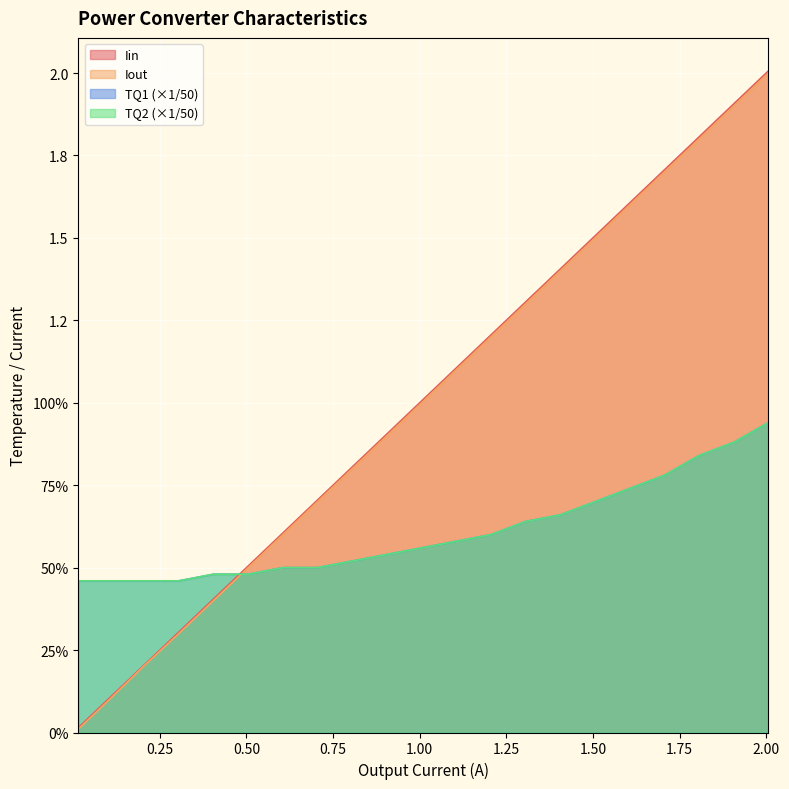

List the series in order of their peak value, highest first.

Iin, Iout, TQ1, TQ2